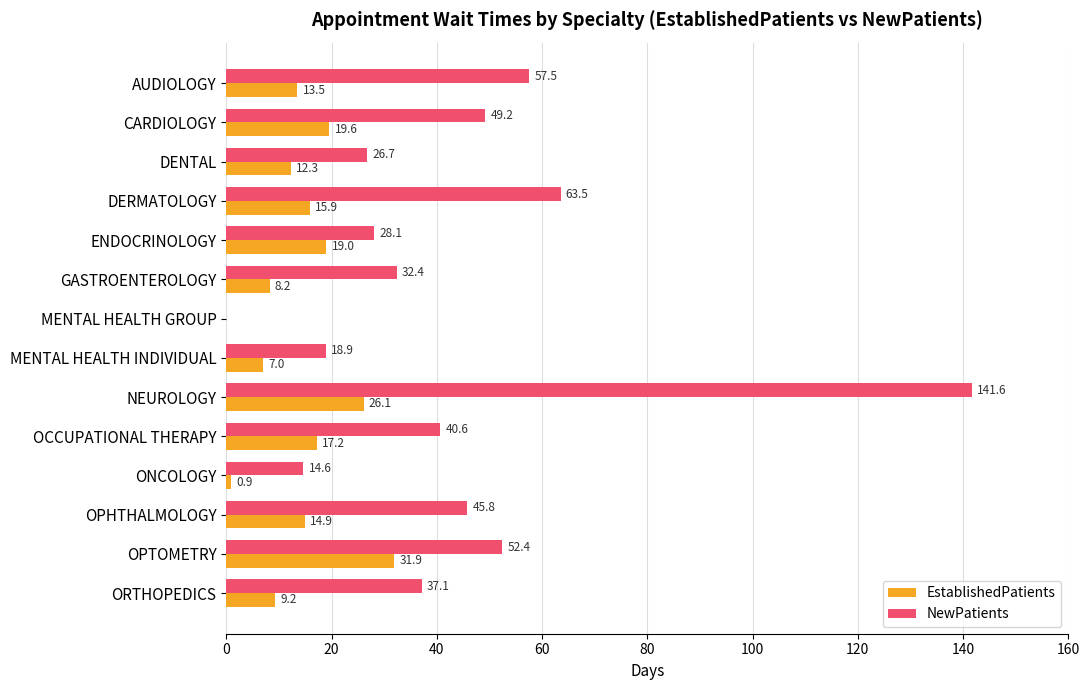

At which label does EstablishedPatients reach its peak?

OPTOMETRY